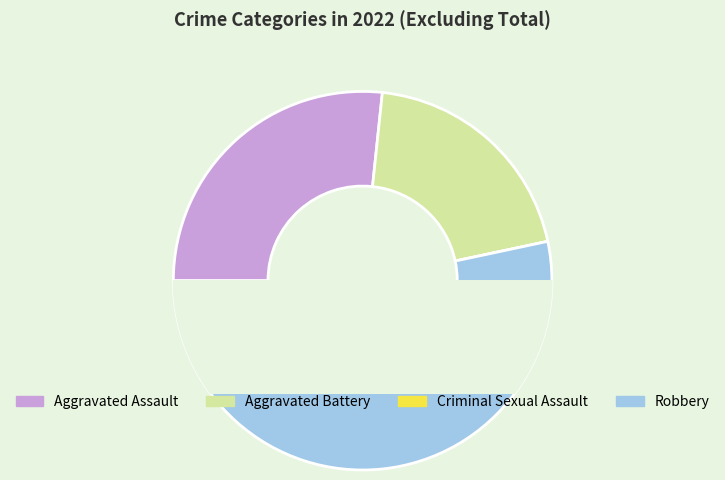

Combined, do Robbery and Aggravated Assault account for over 50%?

Yes